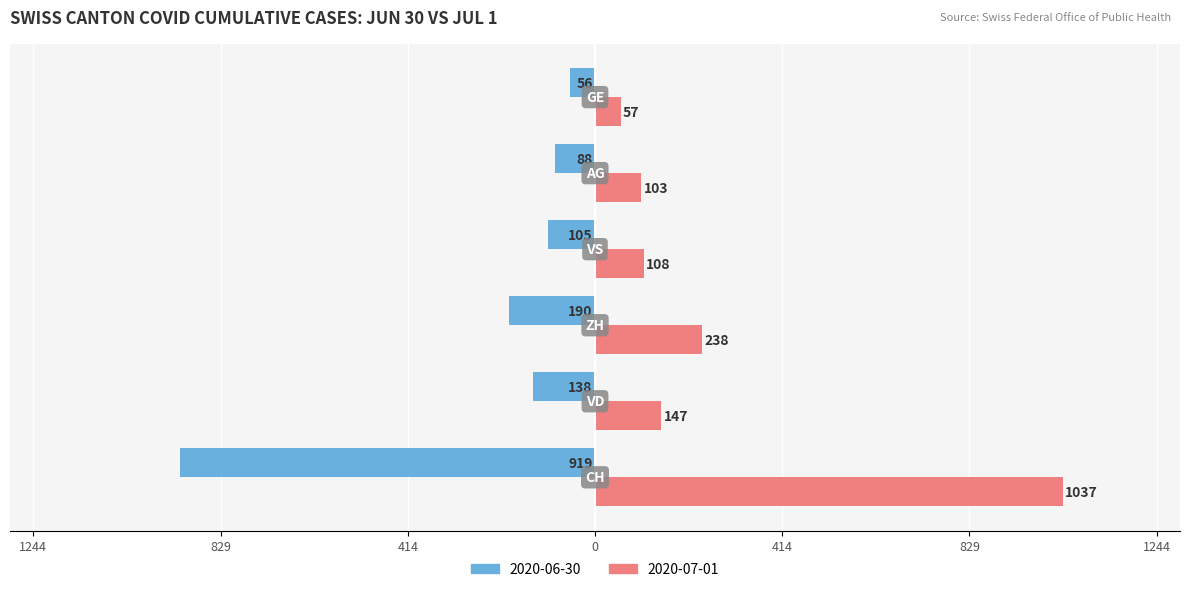

What is the greatest value displayed?

1037